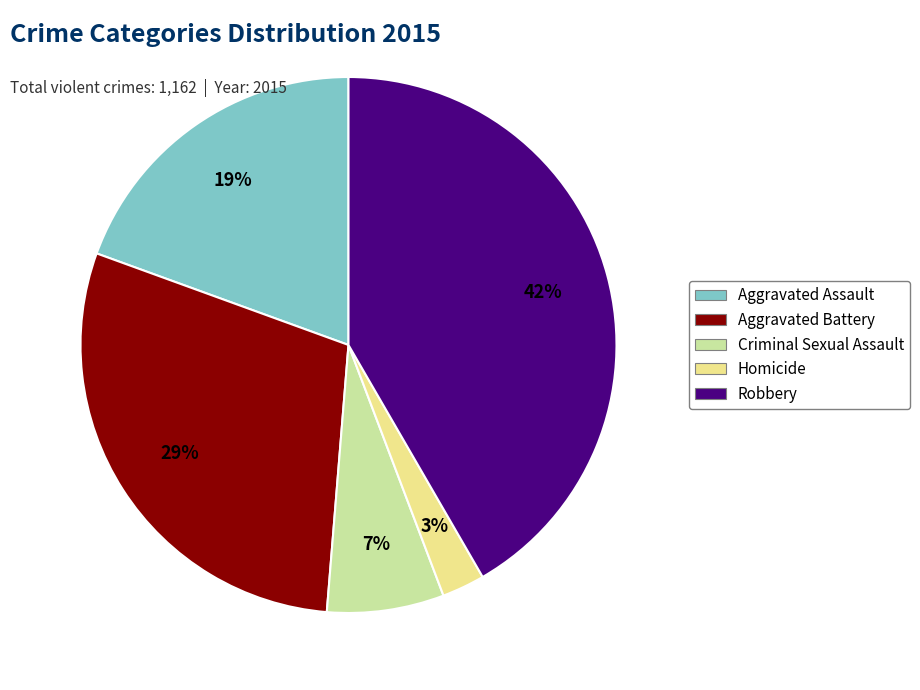

Is the sum of Criminal Sexual Assault and Robbery greater than half?

No